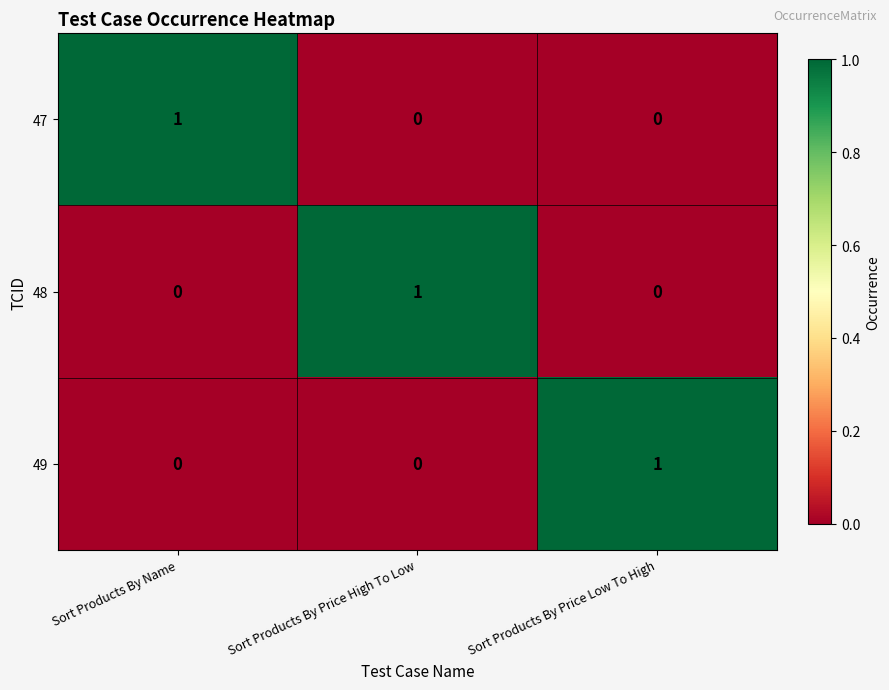

True or false: 49 has a value of 0 at Sort Products By Price High To Low.

True